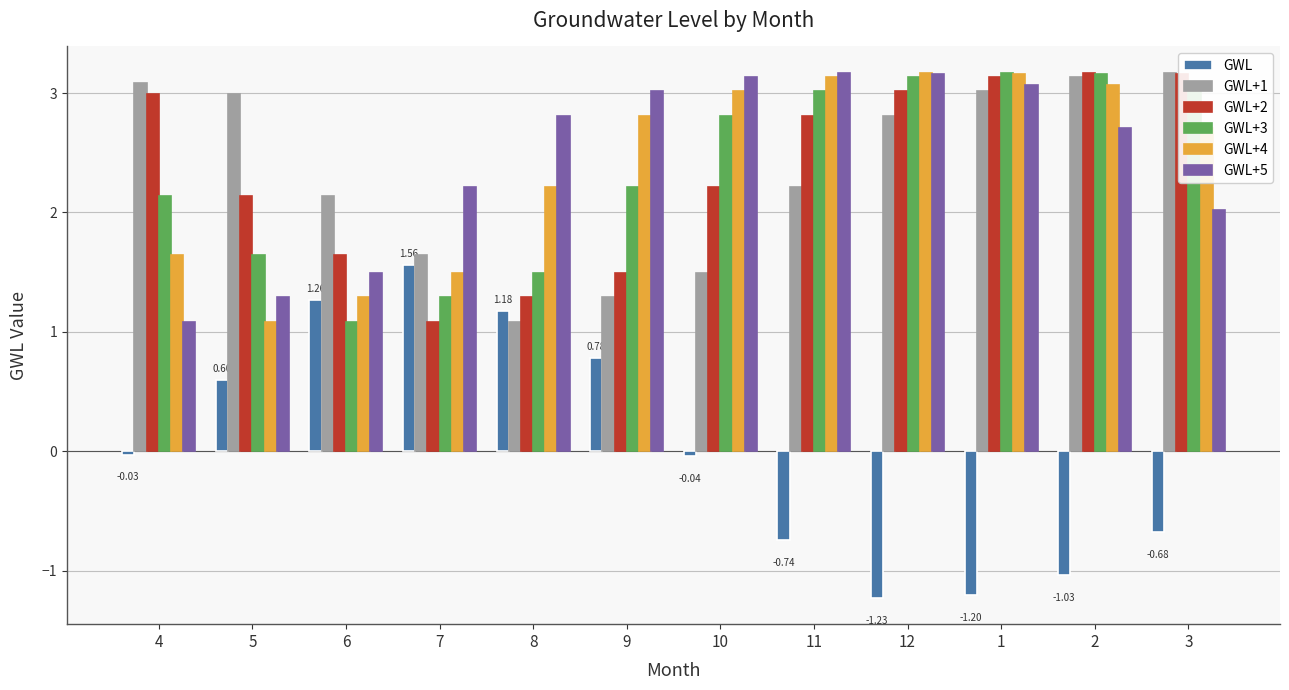

What is the sum of all GWL+3 values?

28.2